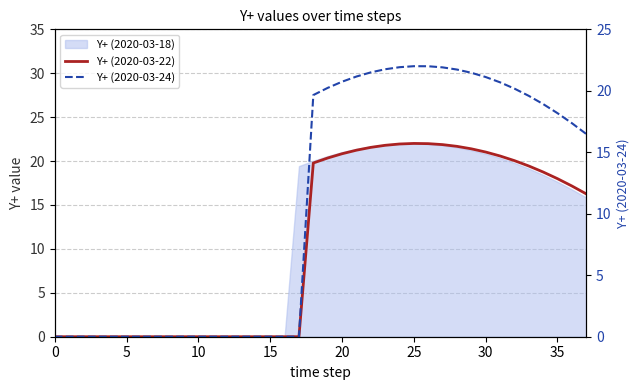

What is the label of the 2nd point from the right?

36